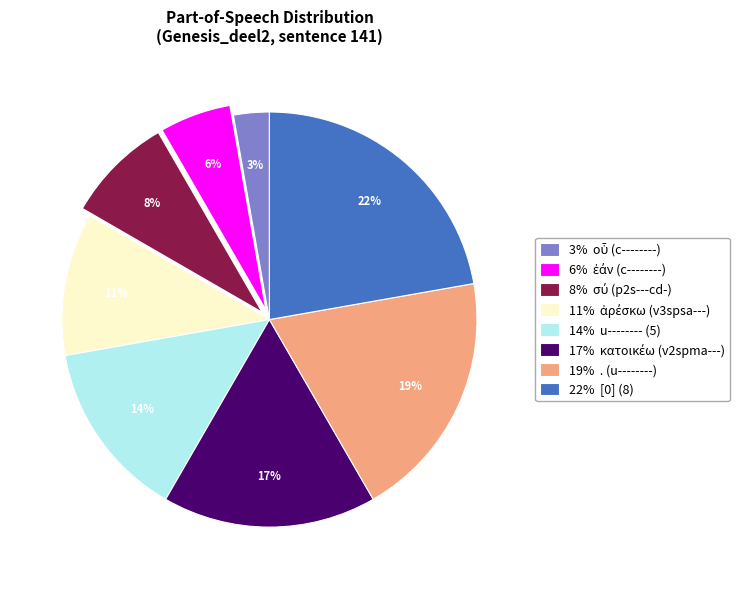

Which category has the biggest portion of the pie?

22% [0] (8)